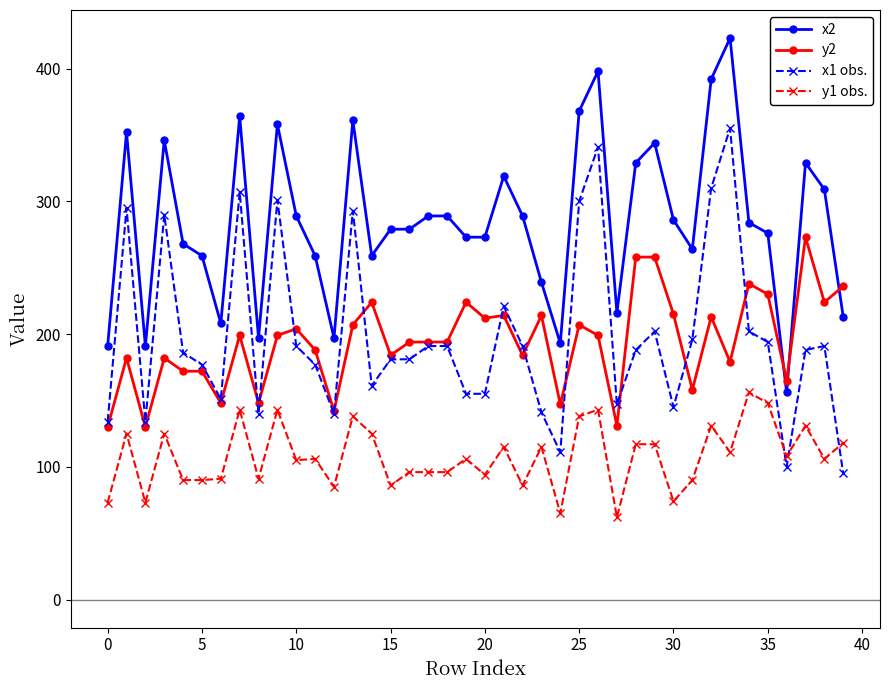

List the series in order of their peak value, highest first.

x2, x1 obs., y2, y1 obs.